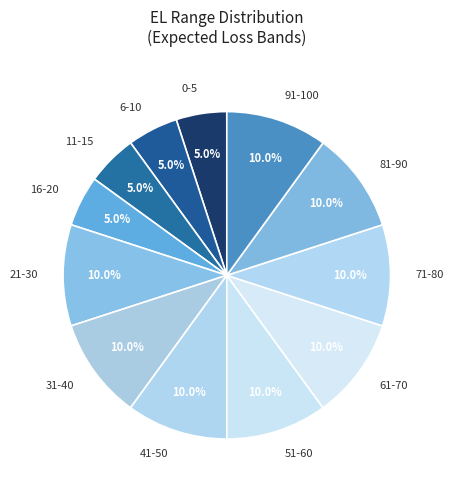

What percentage is the 16-20 slice, to the nearest percent?

5%